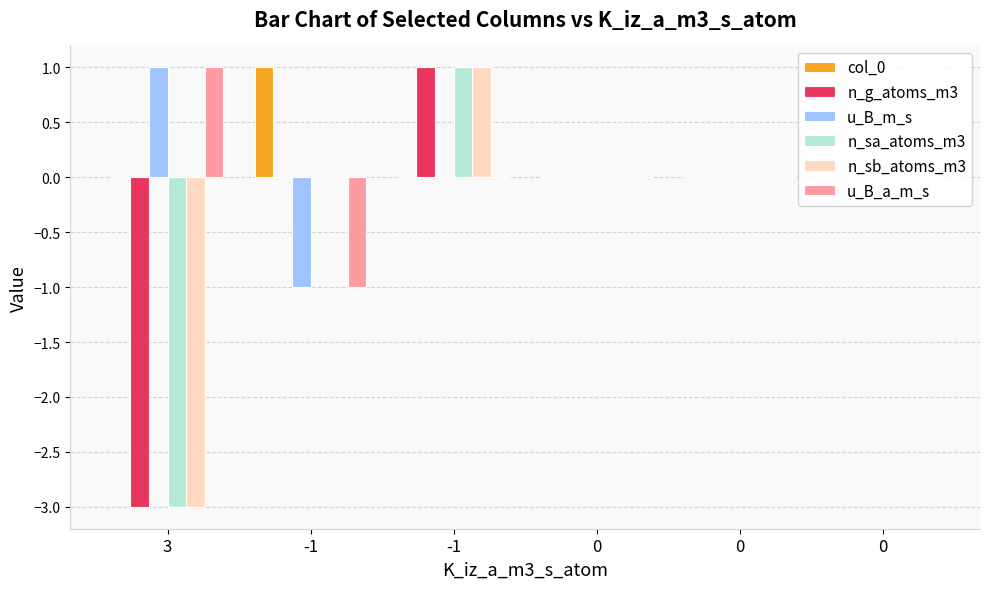

What is the greatest value displayed?

1